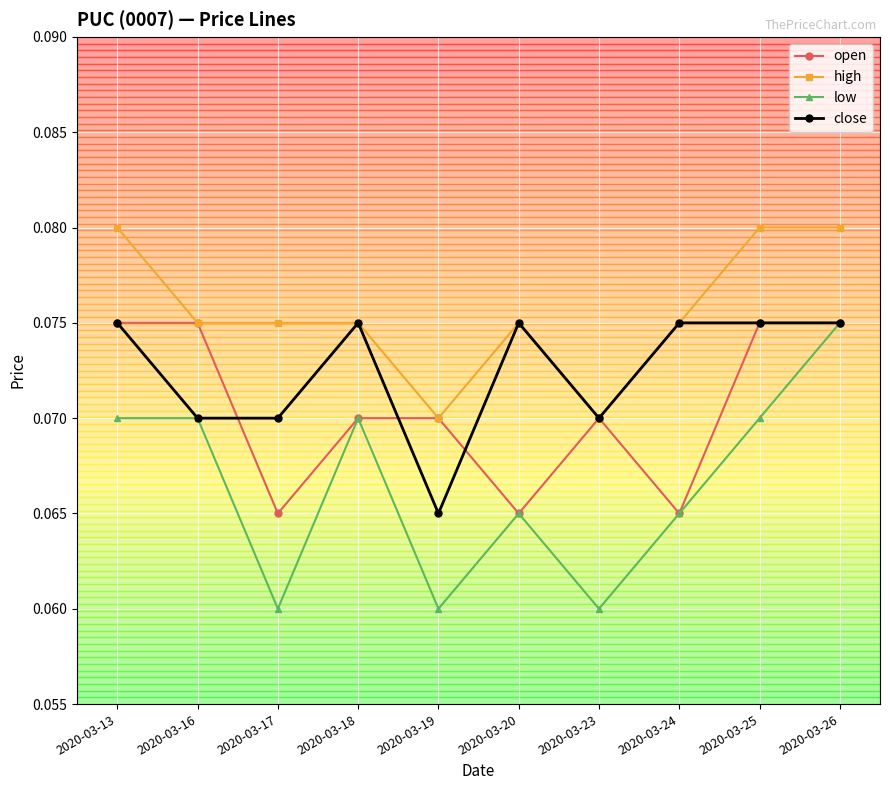

Between 2020-03-13 and 2020-03-26, which series saw the biggest shift?

low